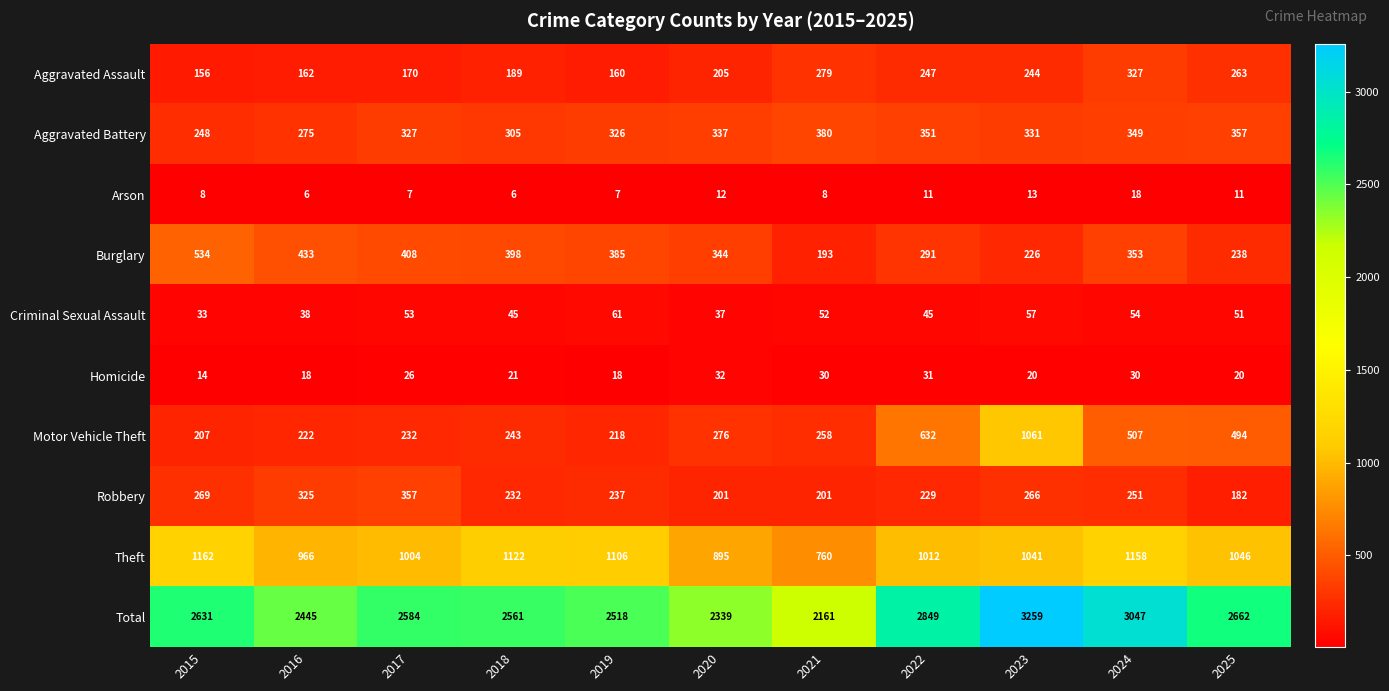

List the series in order of their peak value, lowest first.

Arson, Homicide, Criminal Sexual Assault, Aggravated Assault, Robbery, Aggravated Battery, Burglary, Motor Vehicle Theft, Theft, Total